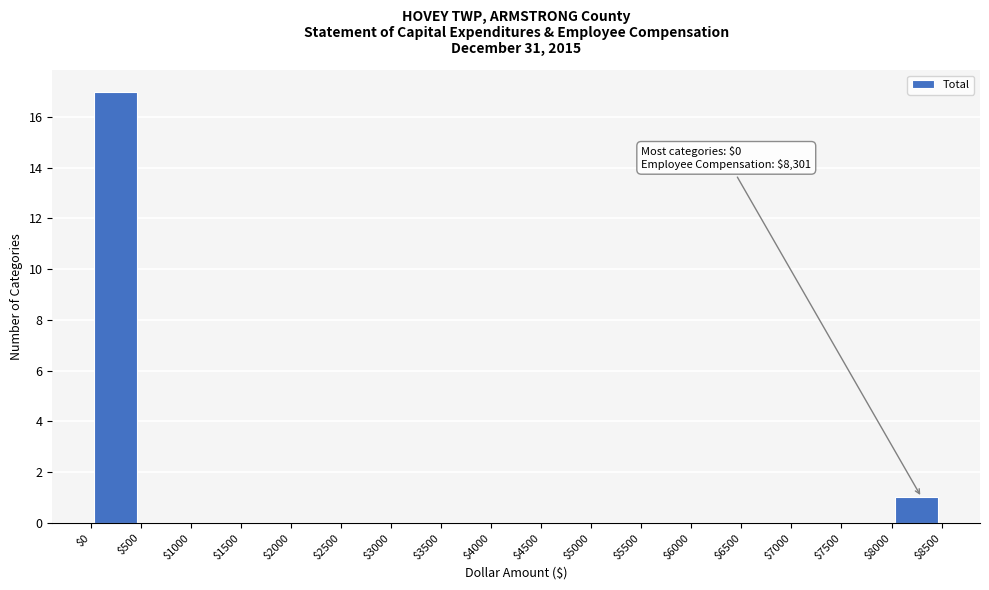

Over which range of the x-axis is the bar tallest?

$0 to $500